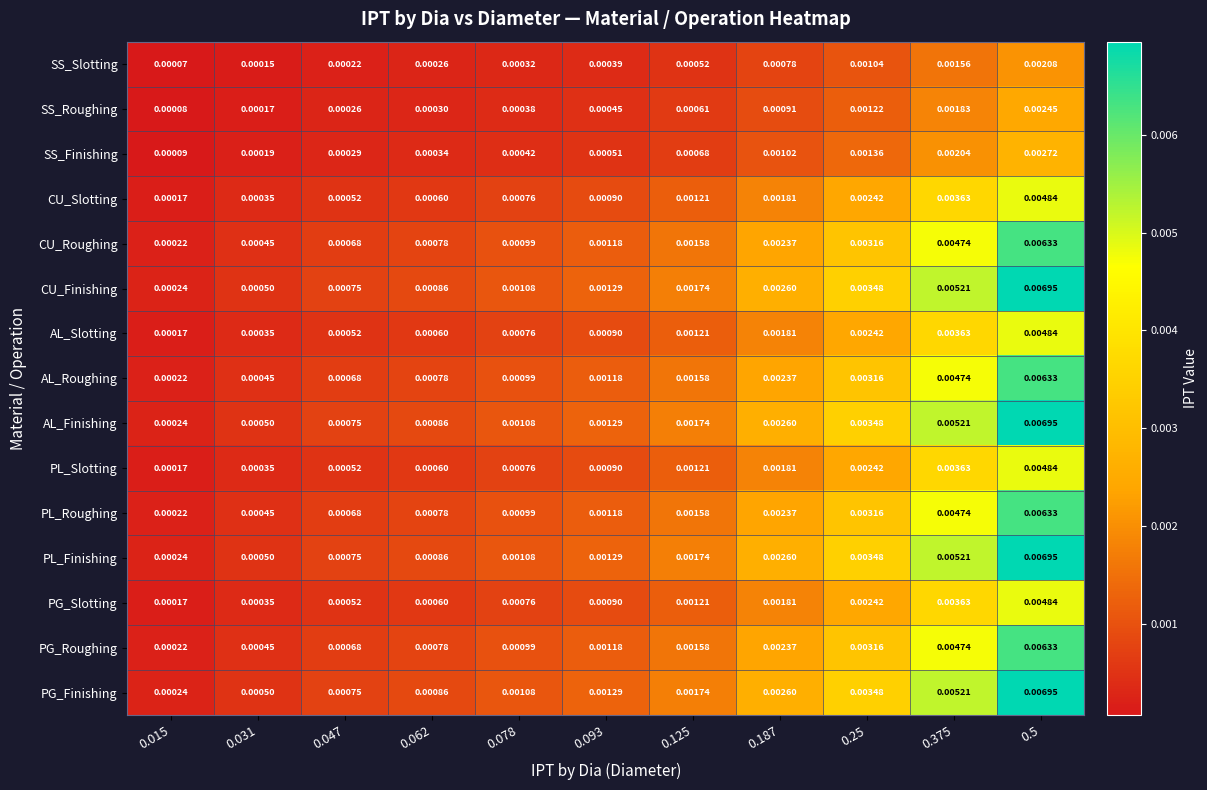

How many distinct data groups are displayed?

15